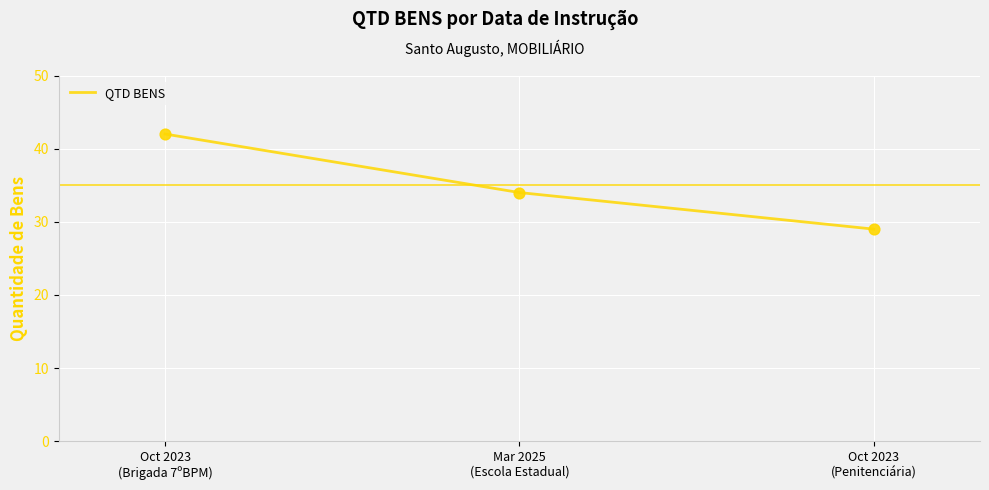

What is the change in value from Oct 2023
(Brigada 7ºBPM) to Mar 2025
(Escola Estadual)?

-8